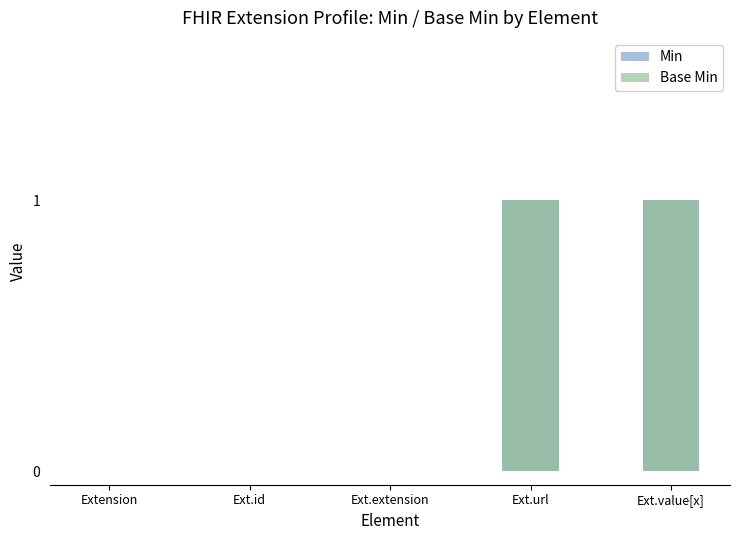

What is the difference between the maximum and minimum values in the Base Min series?

1